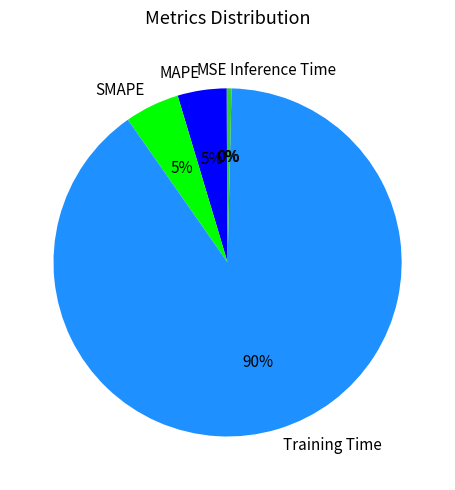

Is there a majority slice in this chart?

Yes